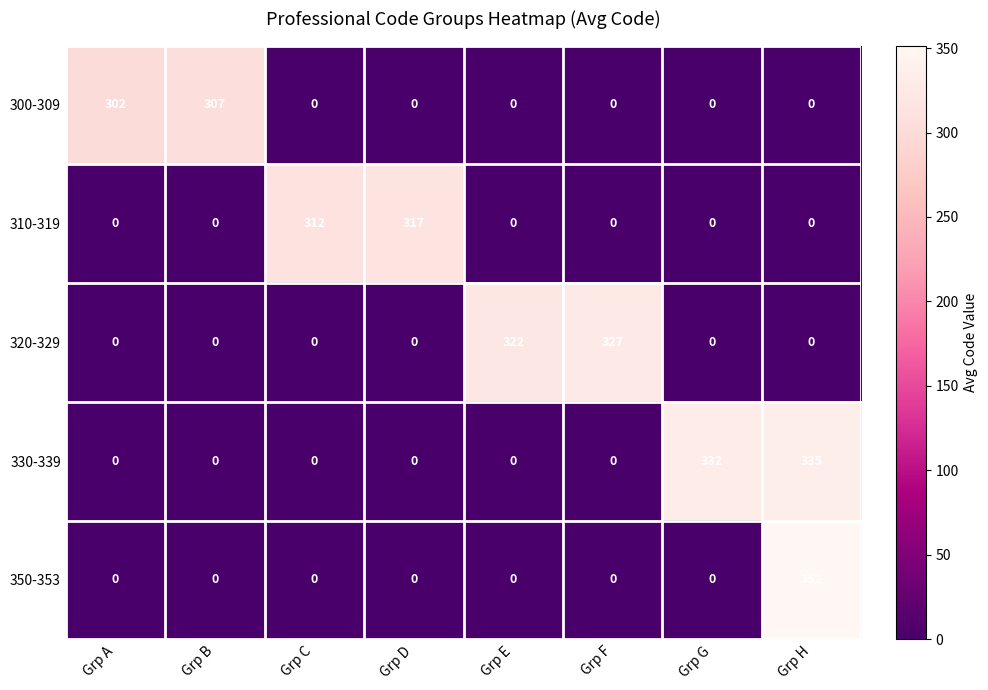

Where is 310-319 nearest to the value 158?

Grp C